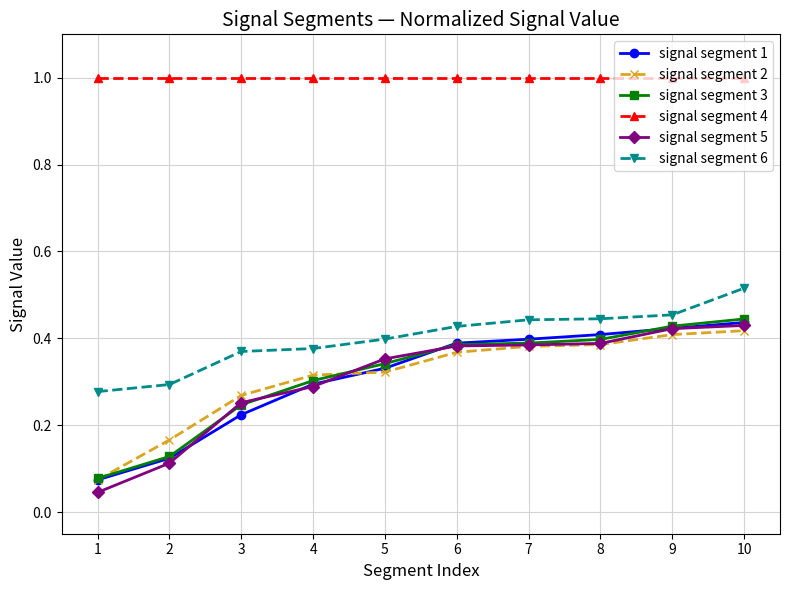

Between 1 and 9, which series saw the biggest shift?

signal segment 5